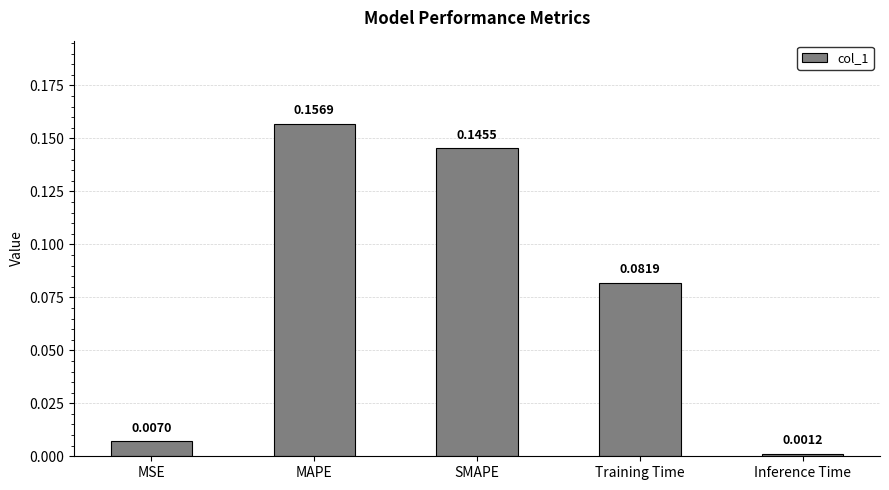

List the labels in order of value, largest first.

MAPE, SMAPE, Training Time, MSE, Inference Time